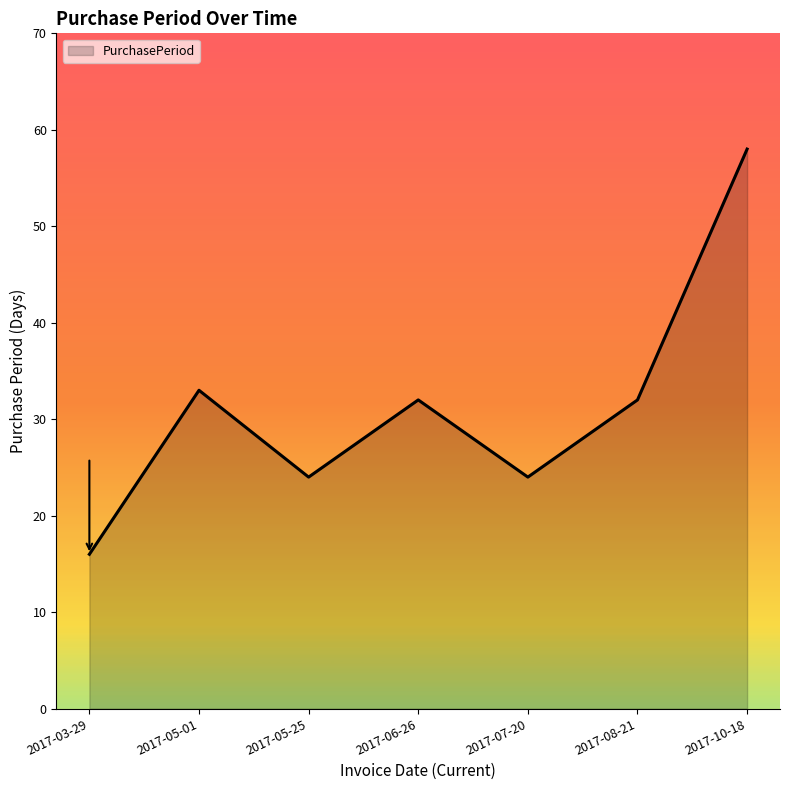

What is the approximate value at 2017-06-26?

32